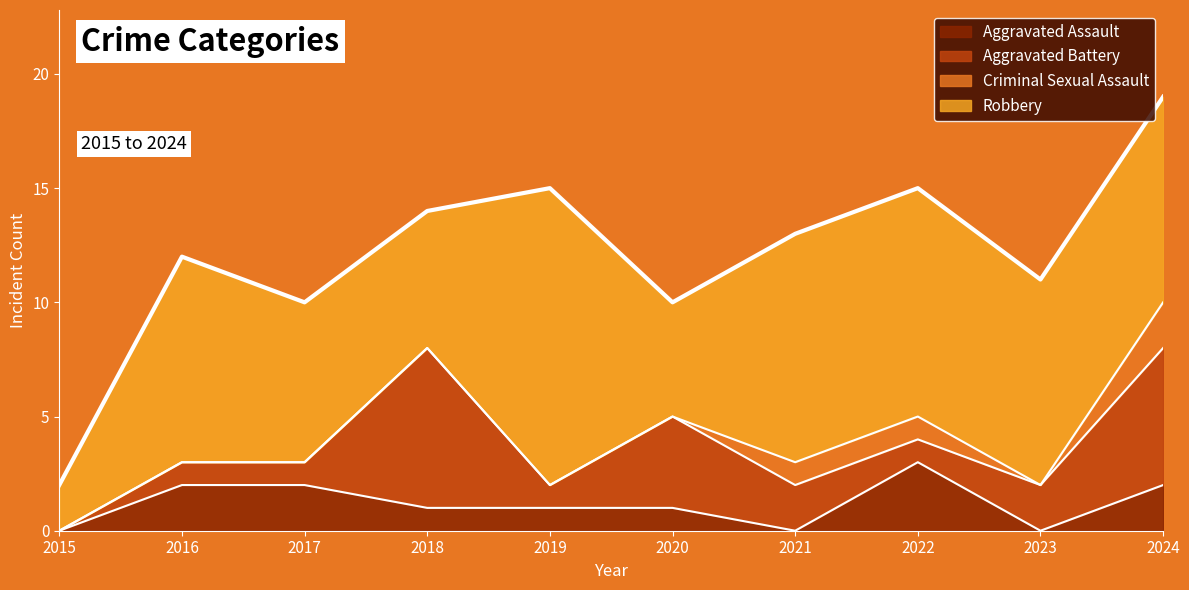

Rank the series at 2022 from lowest to highest value.

Aggravated Battery, Criminal Sexual Assault, Aggravated Assault, Robbery